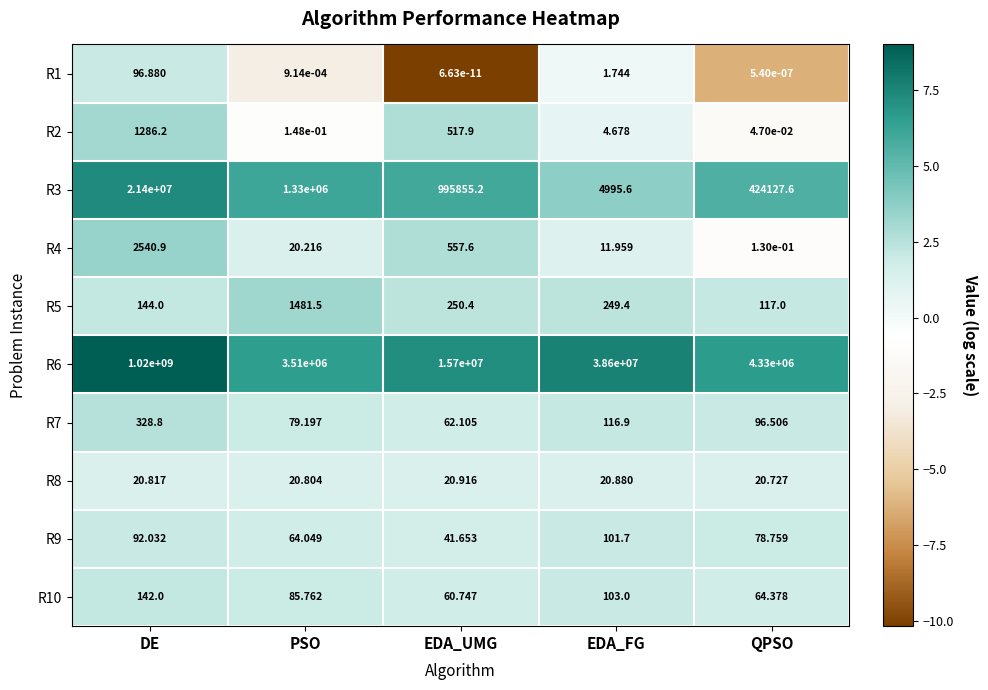

At which label is R2 closest to 643?

EDA_UMG